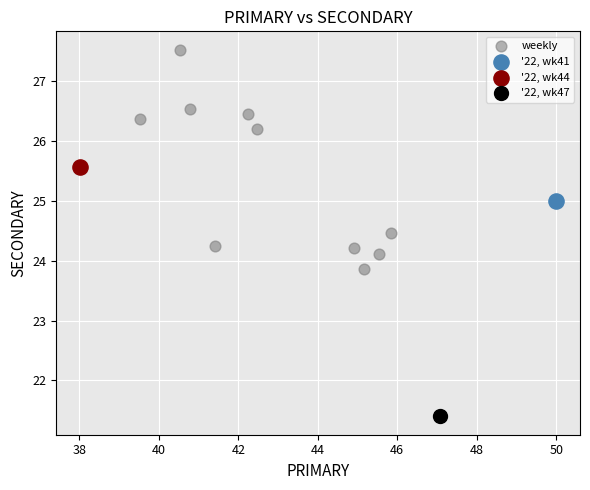

What are all the series names shown in the legend?

weekly, '22, wk41, '22, wk44, '22, wk47